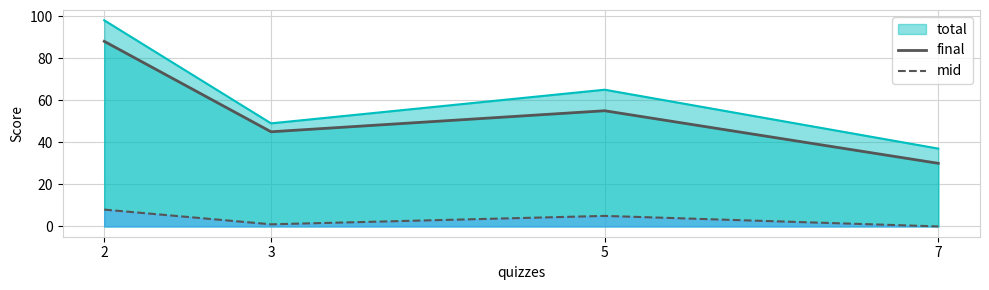

Which has a higher value, 5 or 7?

5